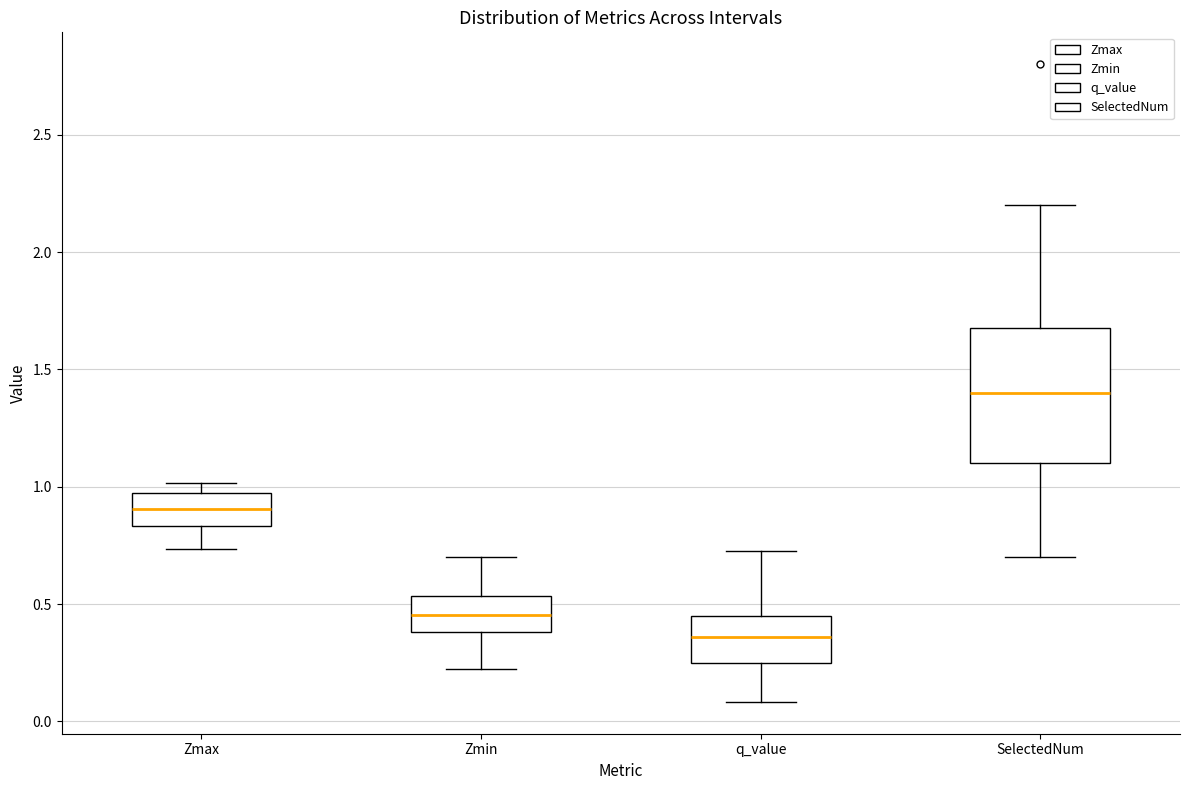

Which box has the lowest median line?

q_value